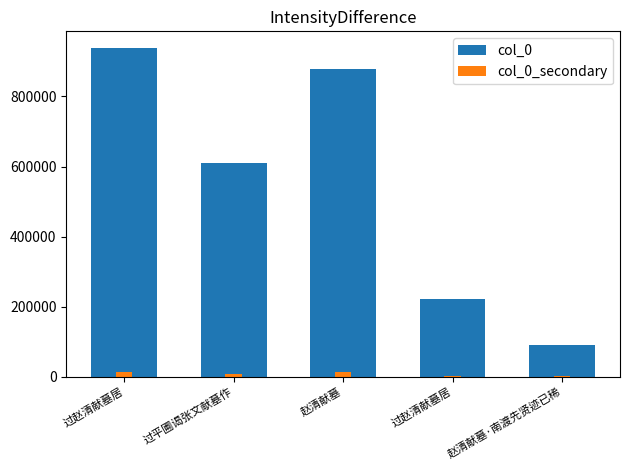

What is the label of the 3rd bar from the left?

赵清献墓